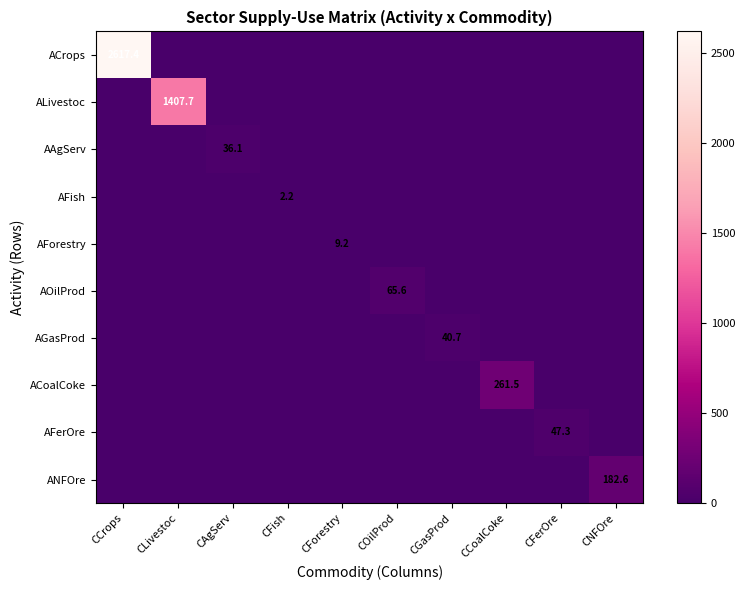

True or false: ALivestoc has a value of 1407.7 at CLivestoc.

True